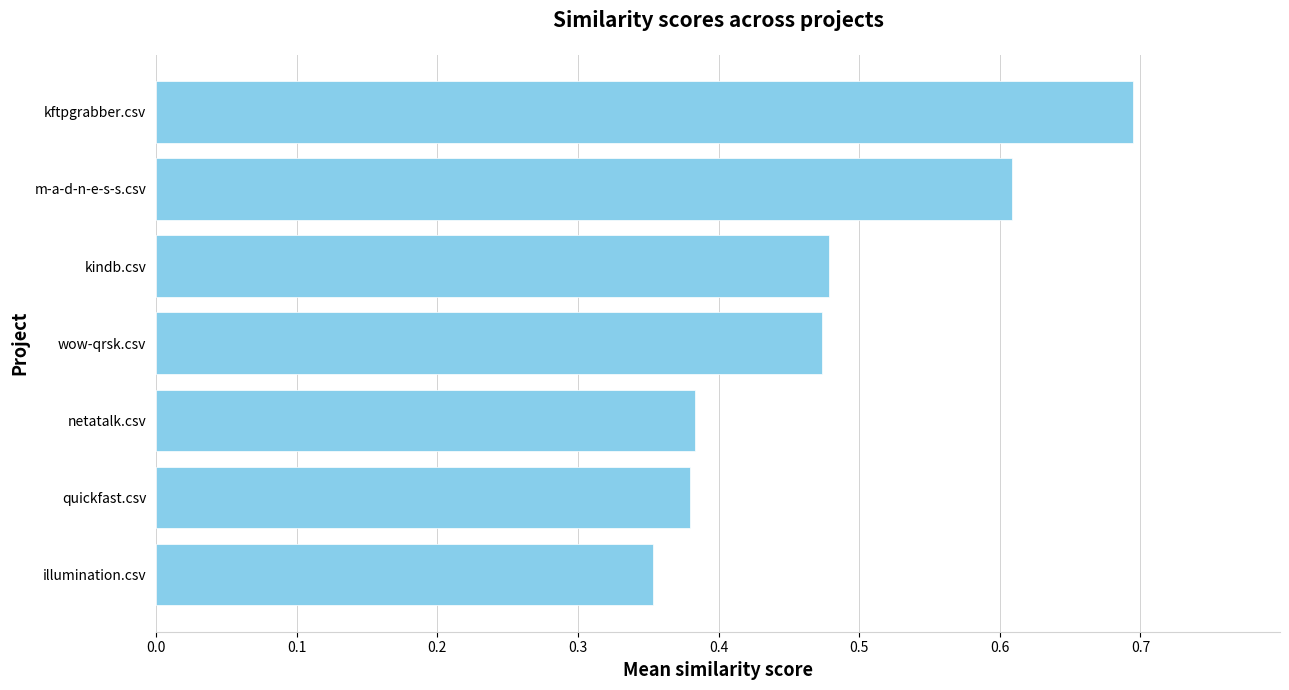

What is the greatest value displayed?

0.7